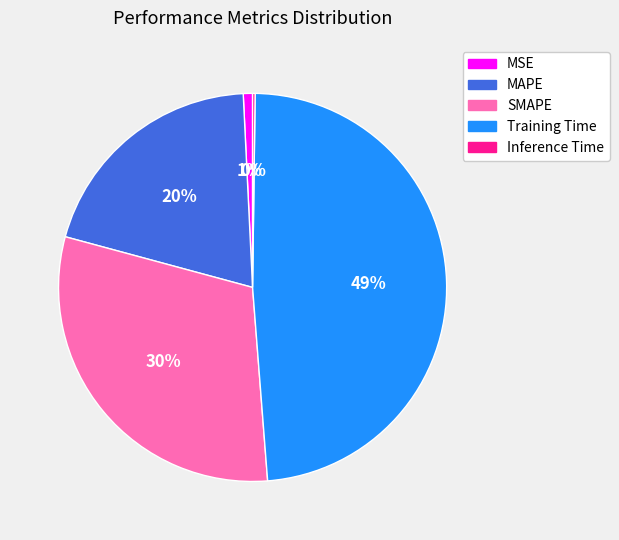

To the nearest percent, what is the average slice percentage?

20%